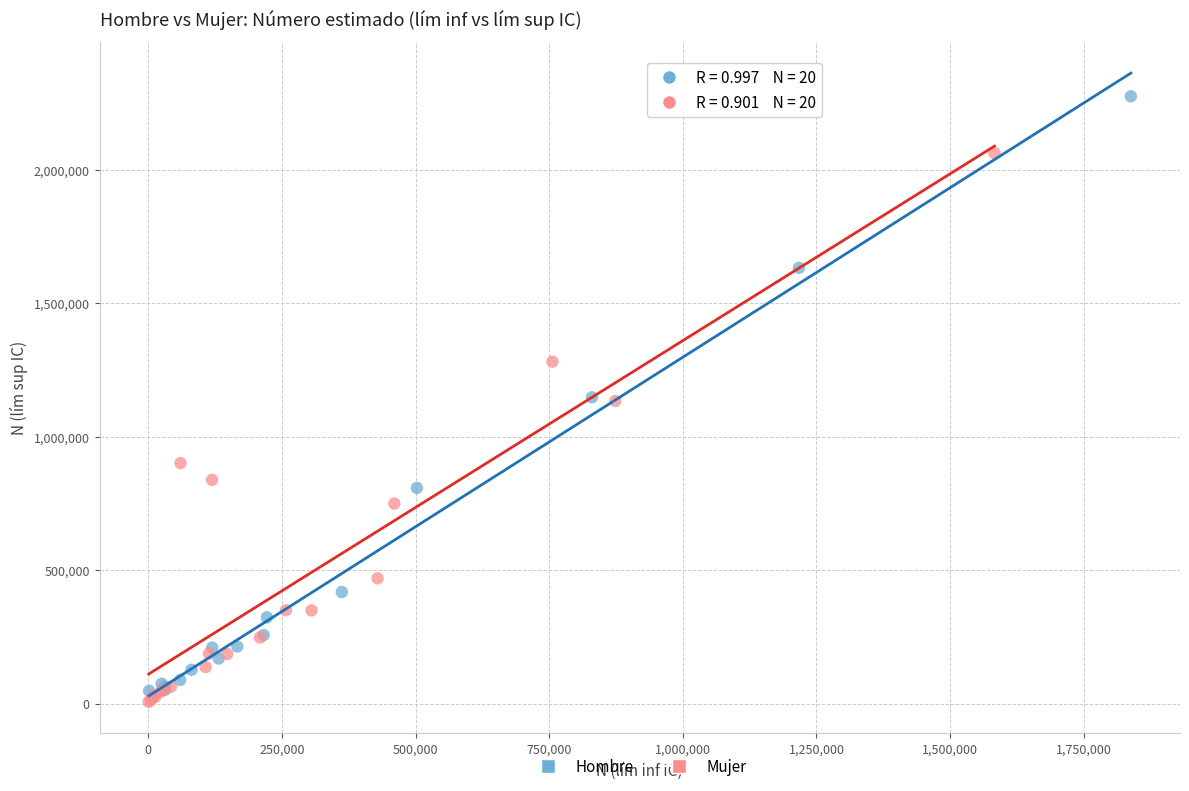

What are all the series names shown in the legend?

Hombre, Mujer